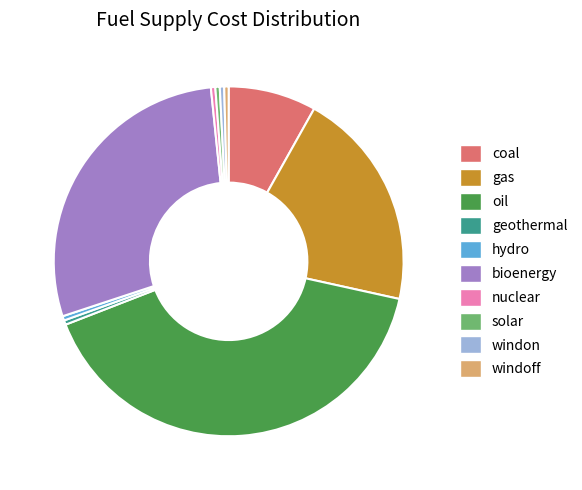

Is the sum of windoff and hydro greater than half?

No